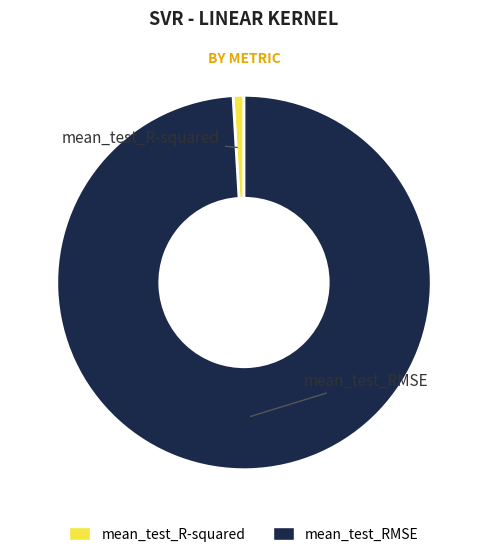

What is the smallest slice in the pie chart?

mean_test_R-squared